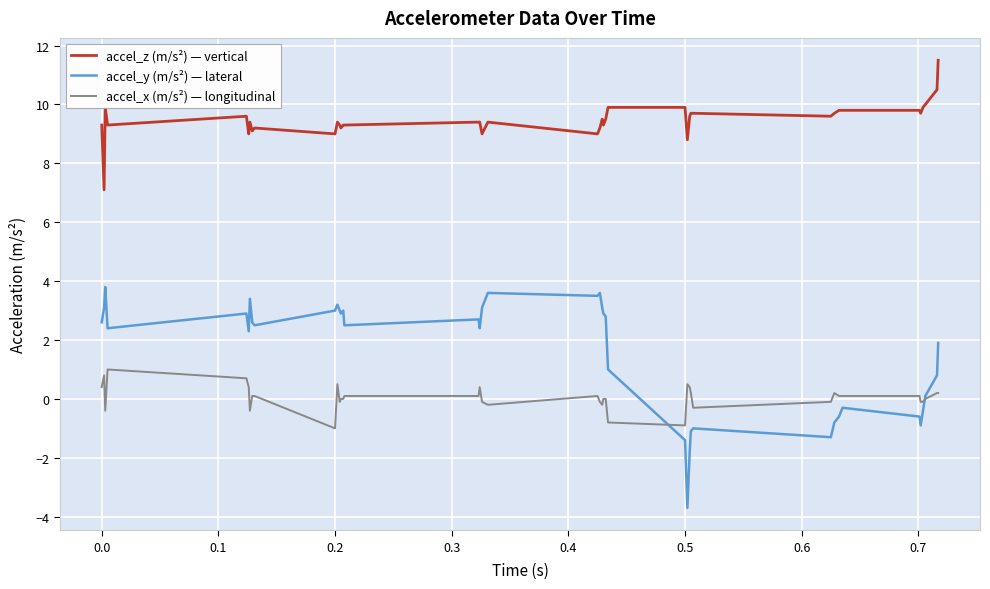

Which series has the widest spread of values?

accel_y (m/s²) — lateral